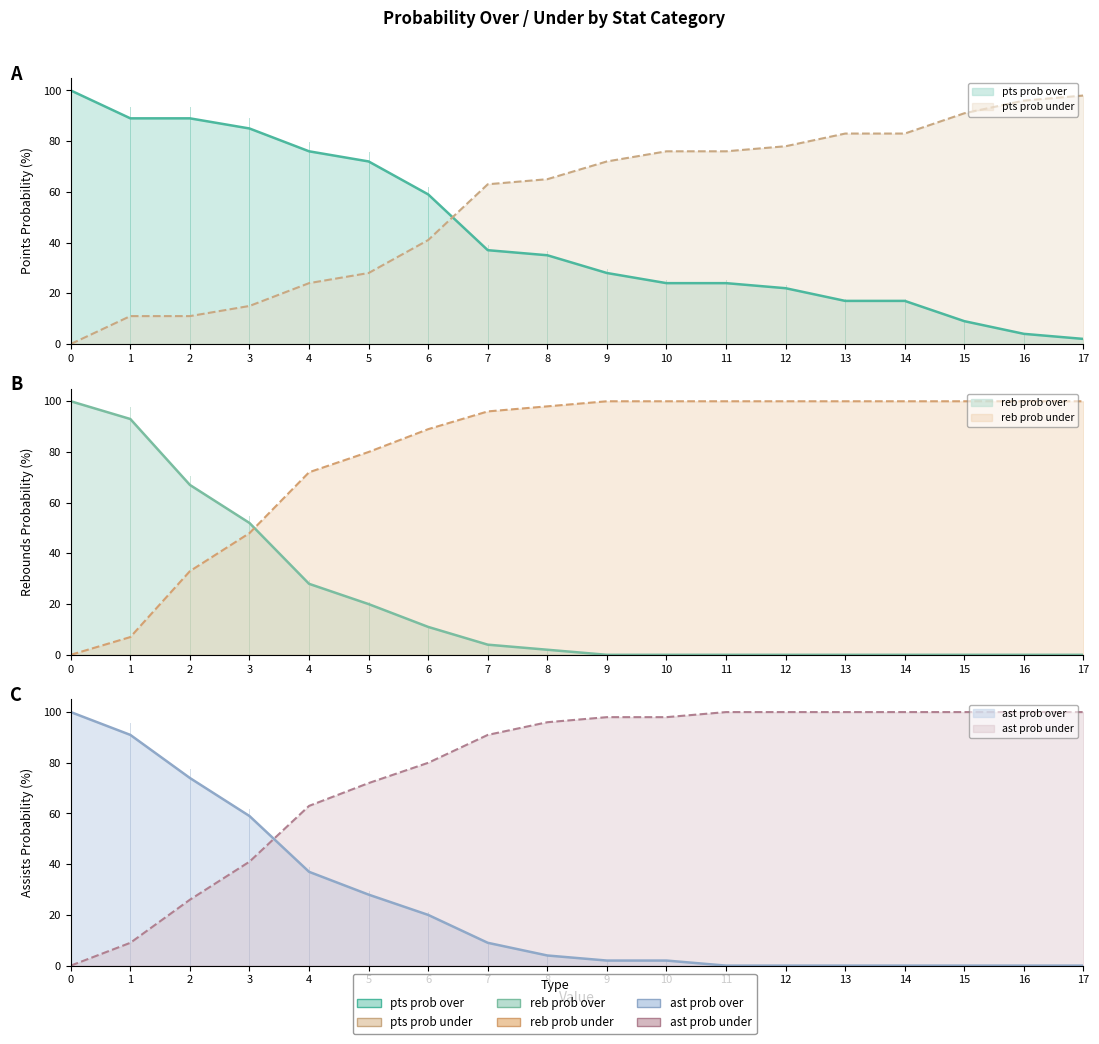

At how many categories does at least one series exceed 22?

18